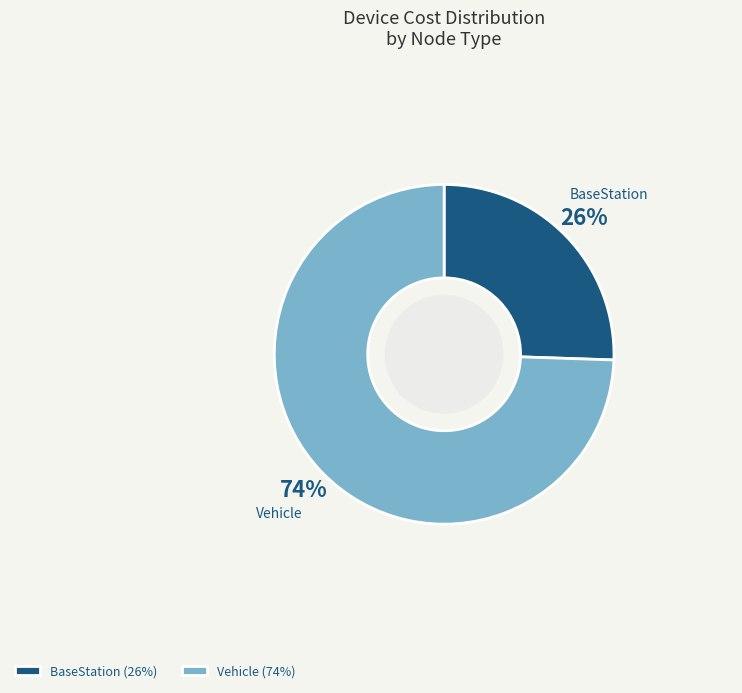

How many slices are in this pie chart?

2